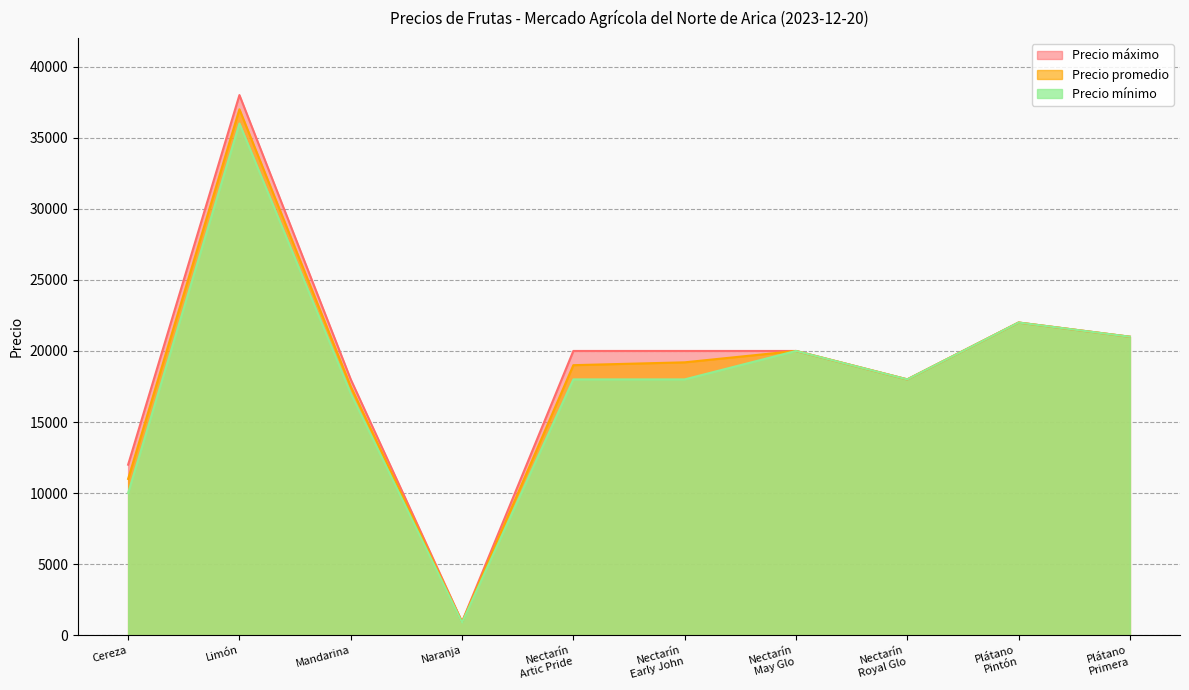

What is the maximum value shown in the chart?

38000